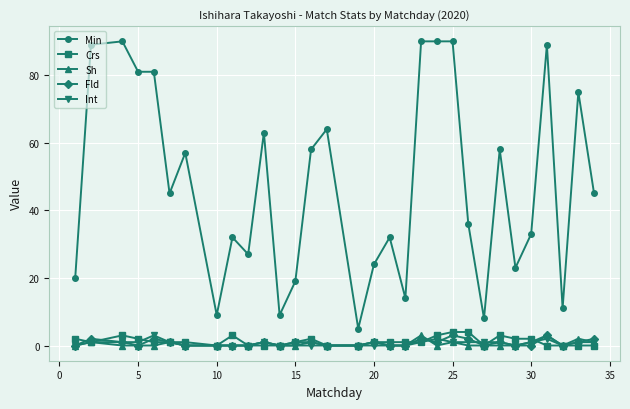

What is the maximum value shown in the chart?

90